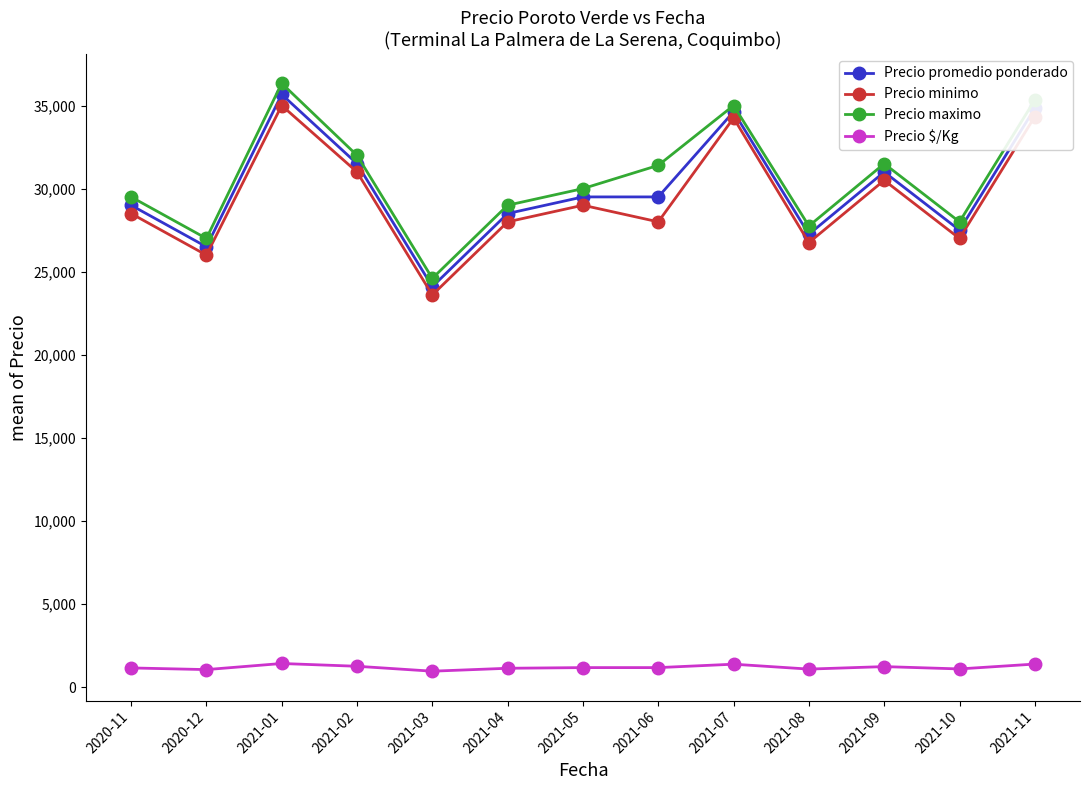

At which category is the sum across all series the highest?

2021-01